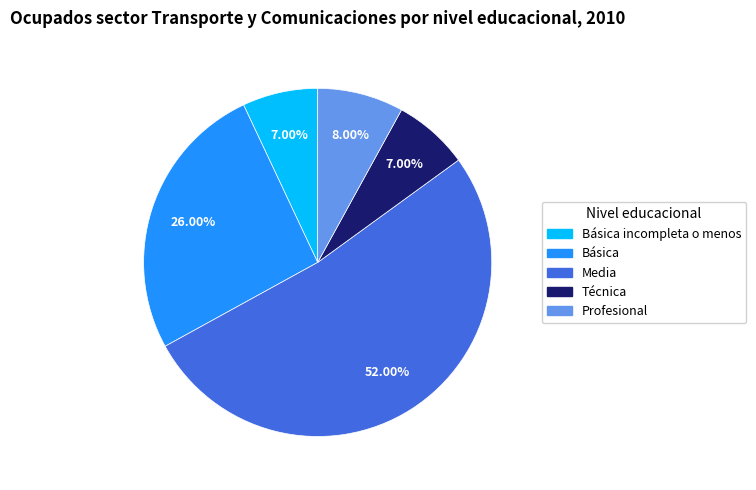

Is there a majority slice in this chart?

Yes